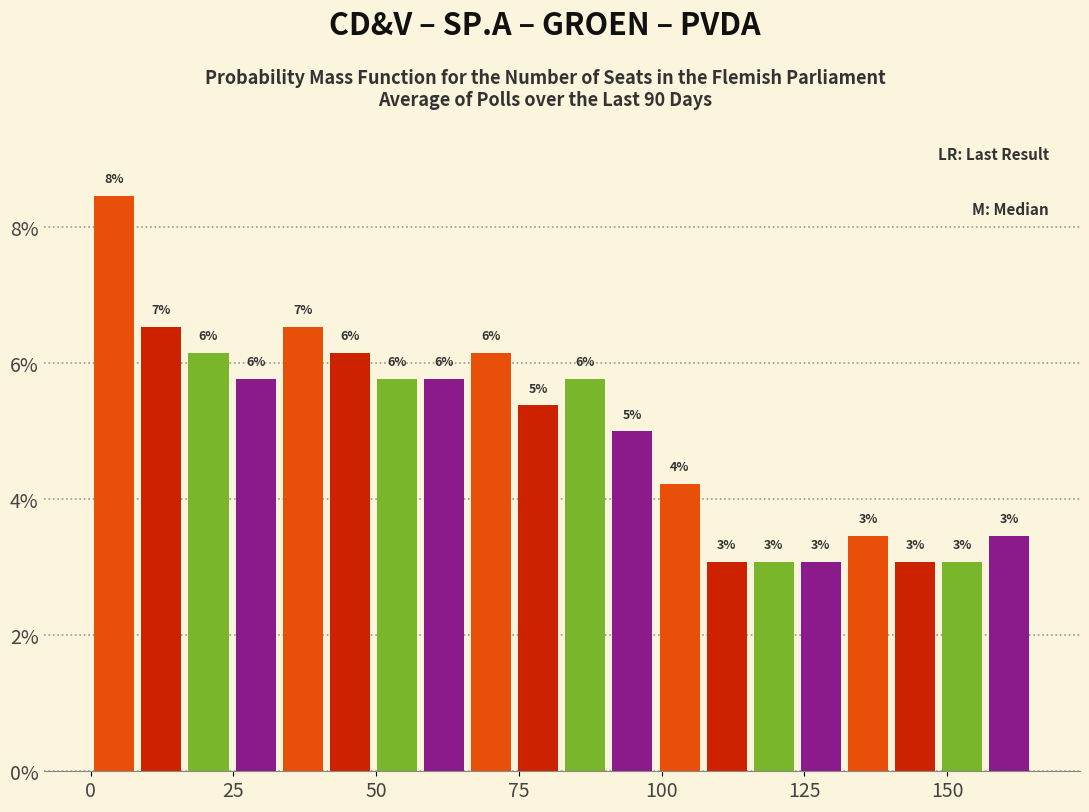

Around what value on the x-axis is the tallest bar? Give the approximate position of its centre, as read against the axis.

5